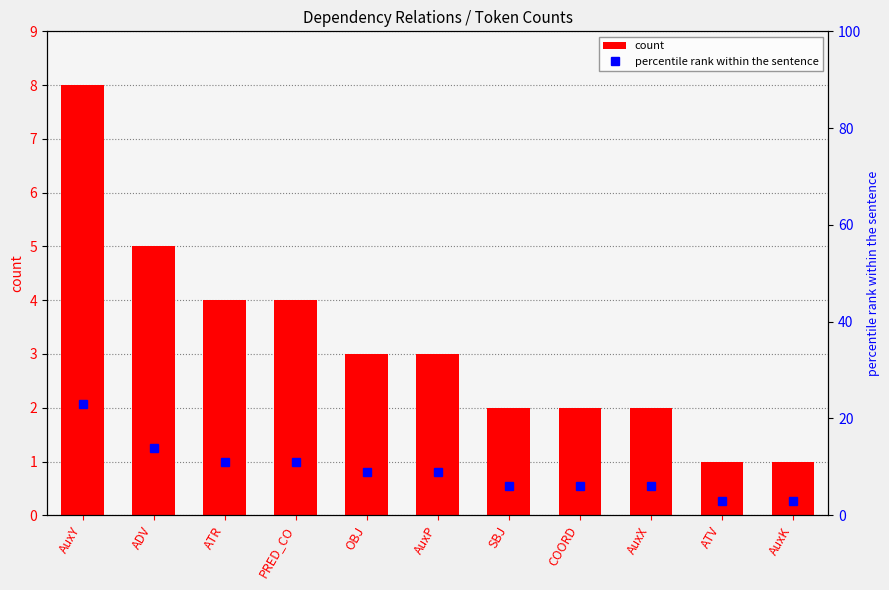

How many categories are shown in the chart?

11